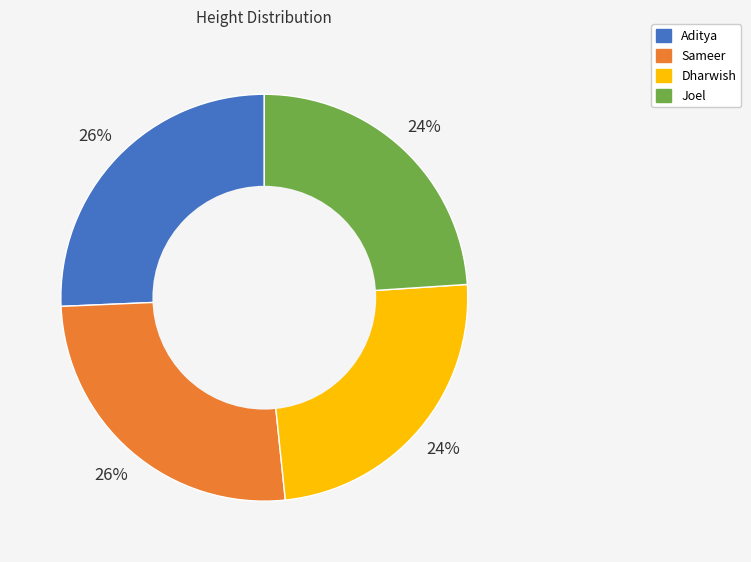

To the nearest percent, what is the difference between the Sameer and Dharwish slice percentages?

2%